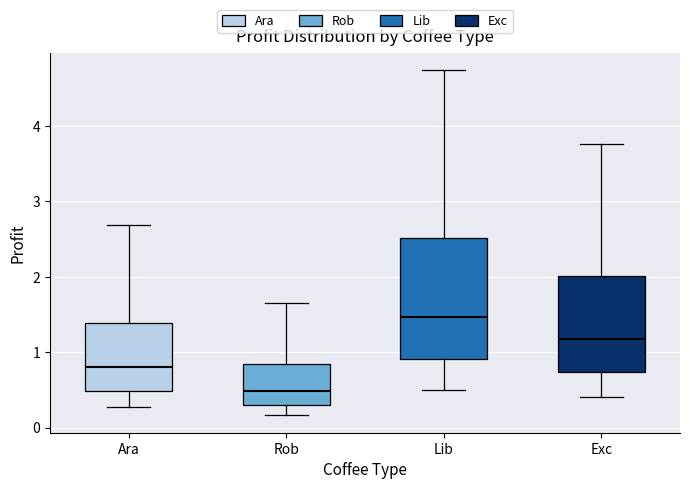

Comparing the boxes themselves (not the whiskers), which one is the tallest?

Lib